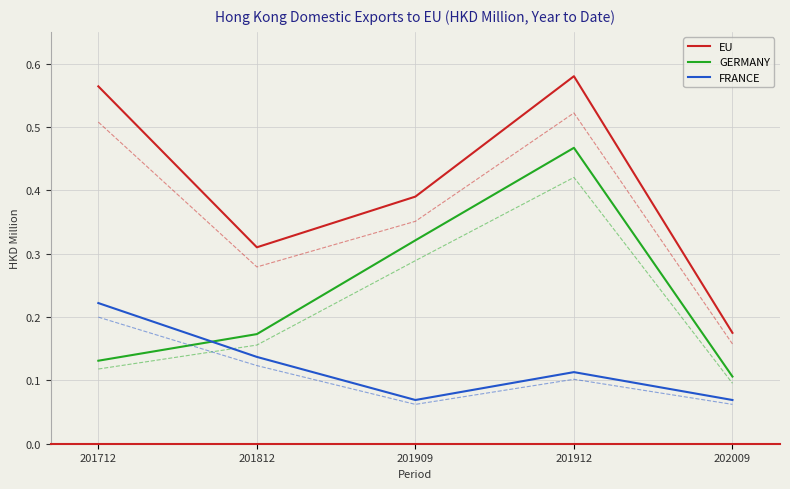

At which category is the sum across all series the highest?

201912